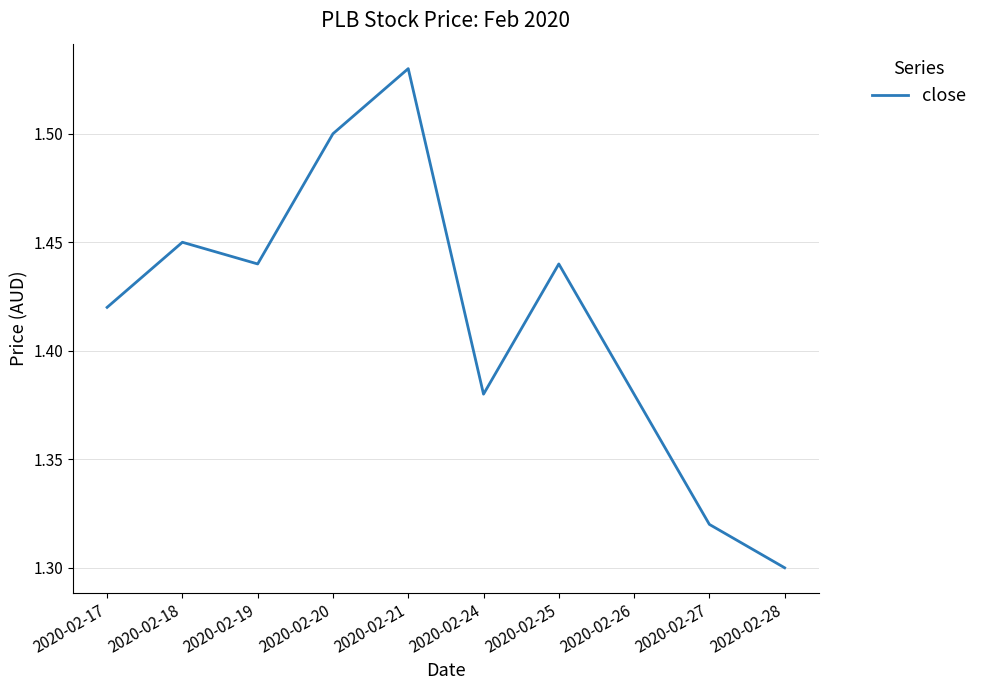

Which label corresponds to the largest value in the chart?

2020-02-21